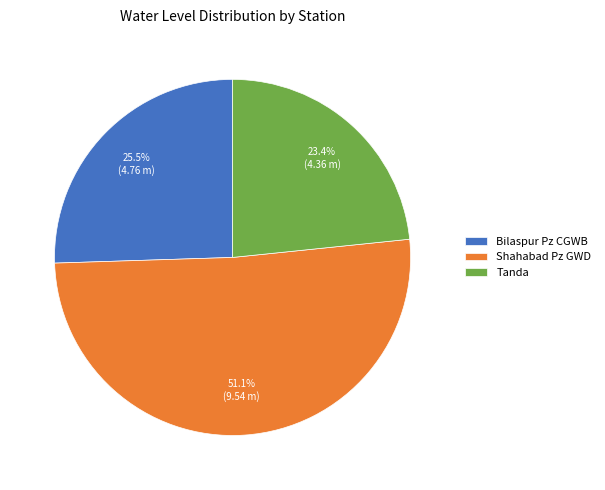

Combined, what portion of the pie is Bilaspur Pz CGWB and Shahabad Pz GWD?

76.6%